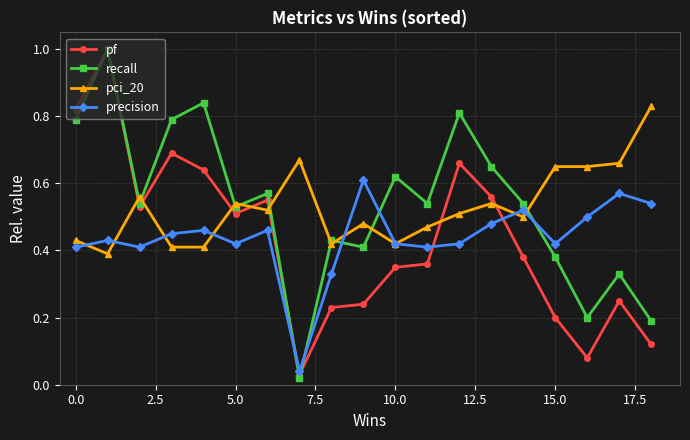

What is the maximum value shown in the chart?

1.0